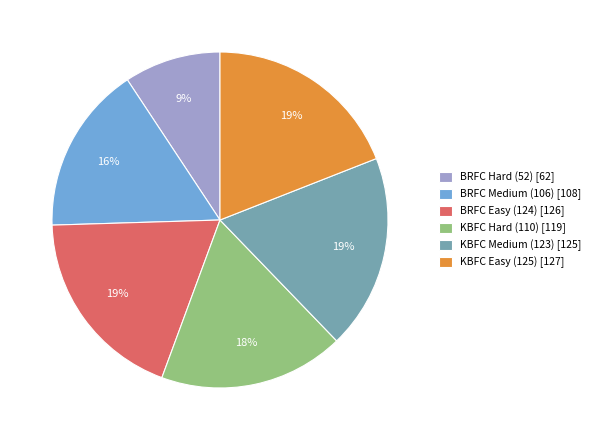

Combined, do KBFC Medium (123) and BRFC Hard (52) account for over 50%?

No